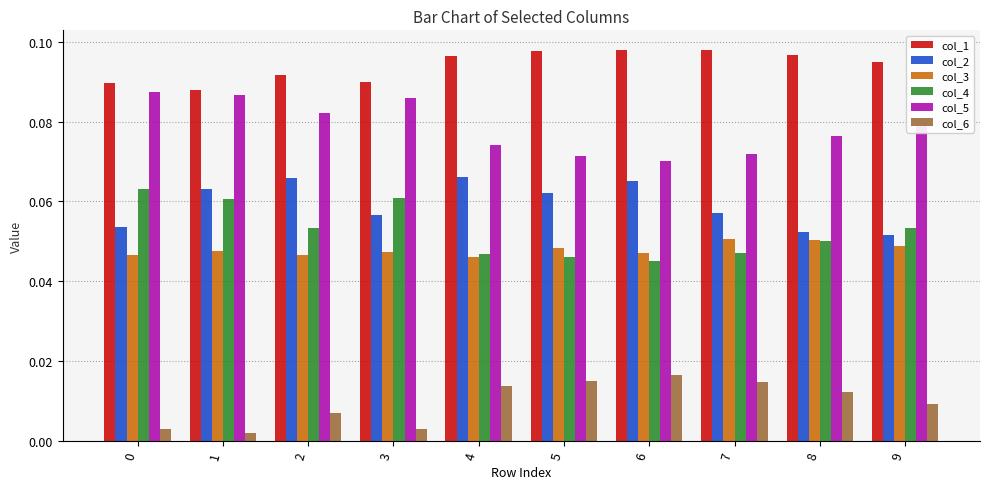

Which series has the widest spread of values?

col_4